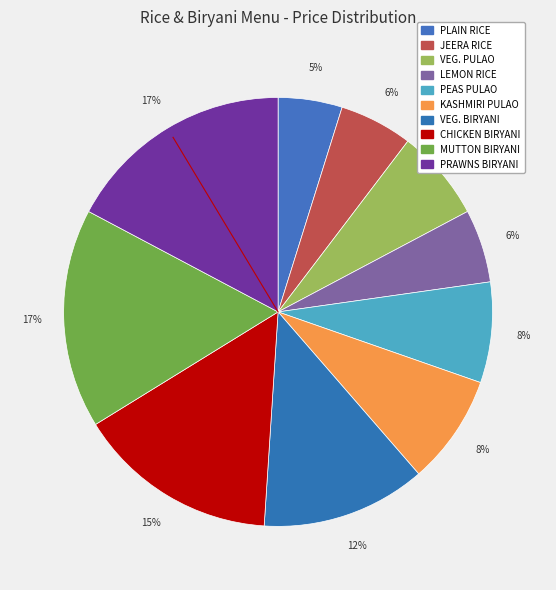

Is it true that PEAS PULAO is 13% of the pie?

False